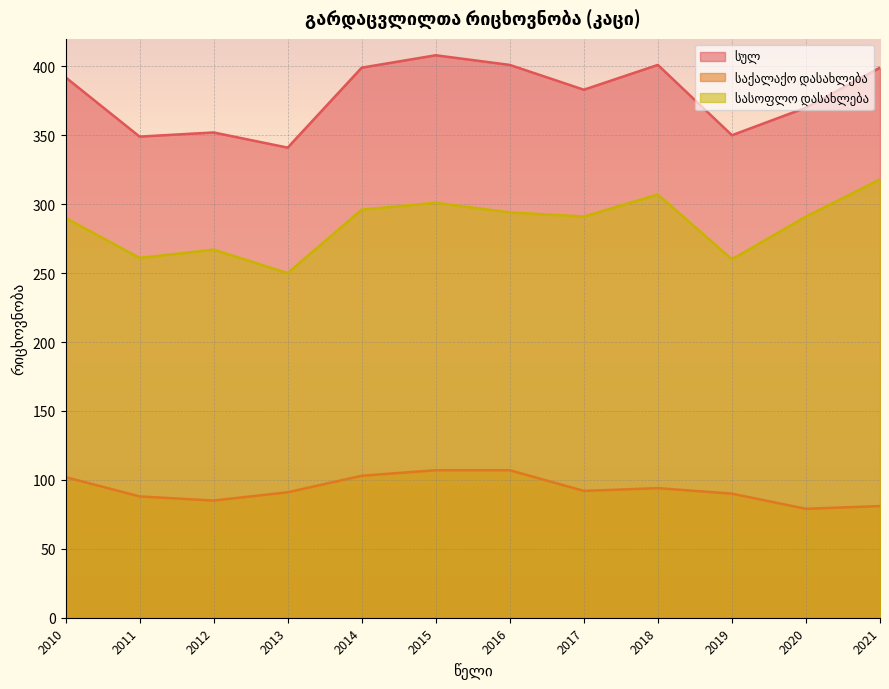

What is the value of the სასოფლო დასახლება point at the 11th from the left?

291